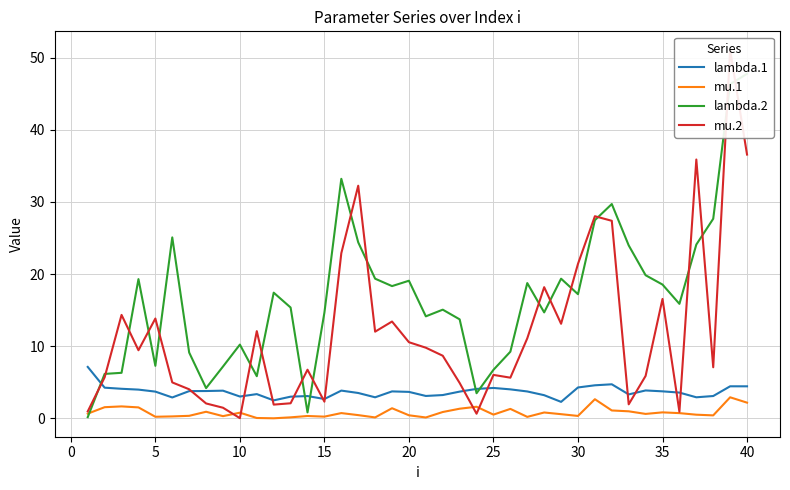

List the series in order of their overall mean, highest first.

lambda.2, mu.2, lambda.1, mu.1